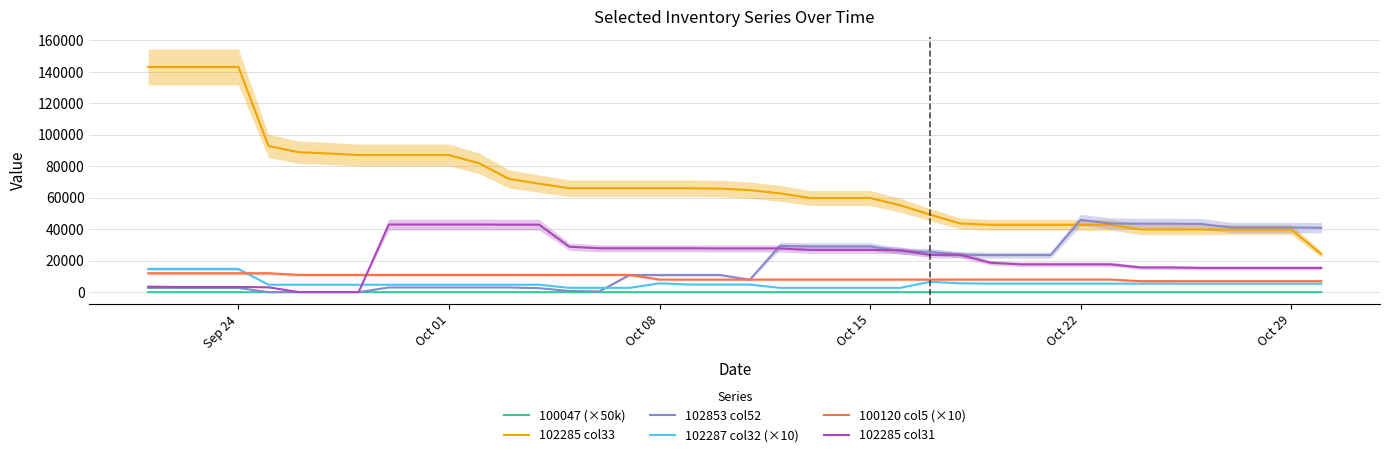

Count the number of data series in this chart.

6